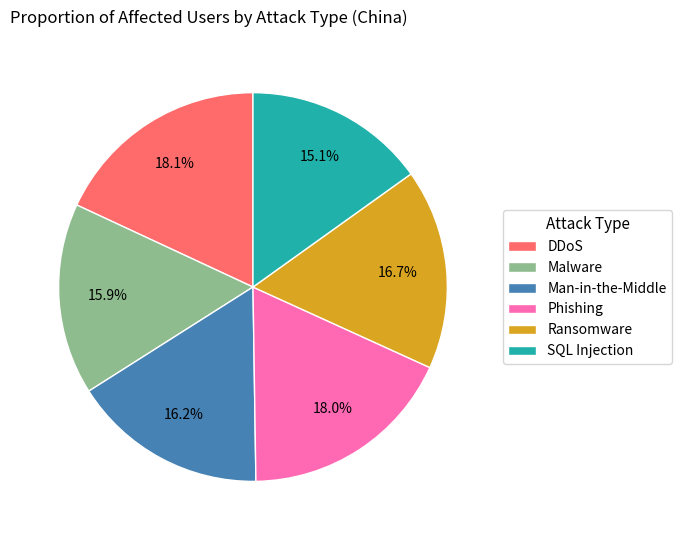

Which category has the smallest portion of the pie?

SQL Injection